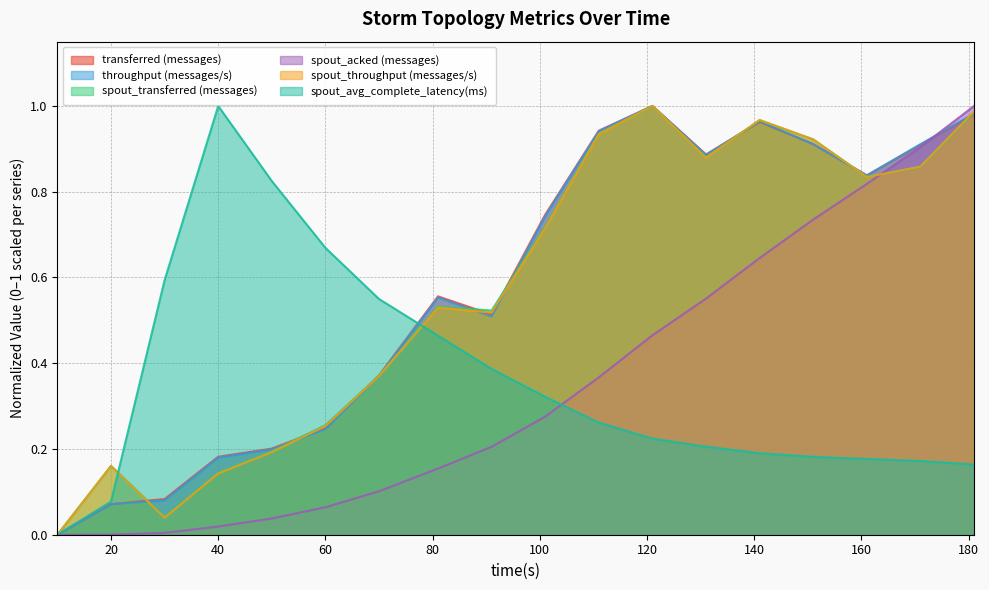

Which has a higher value, 30 or 50?

50